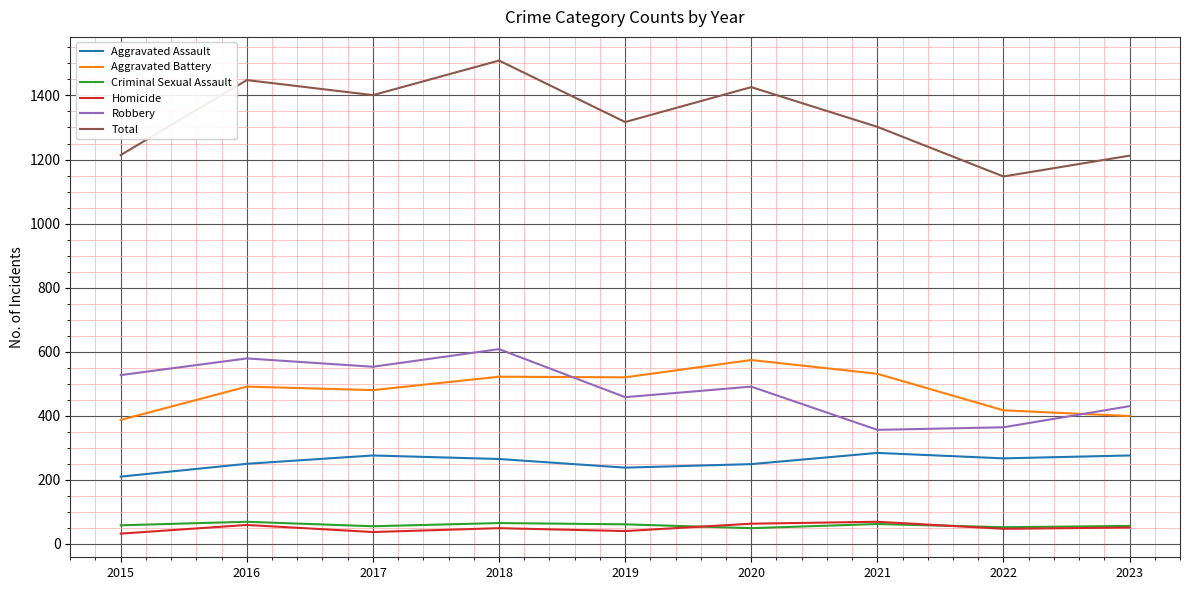

True or false: Aggravated Assault and Robbery cross at least once.

False